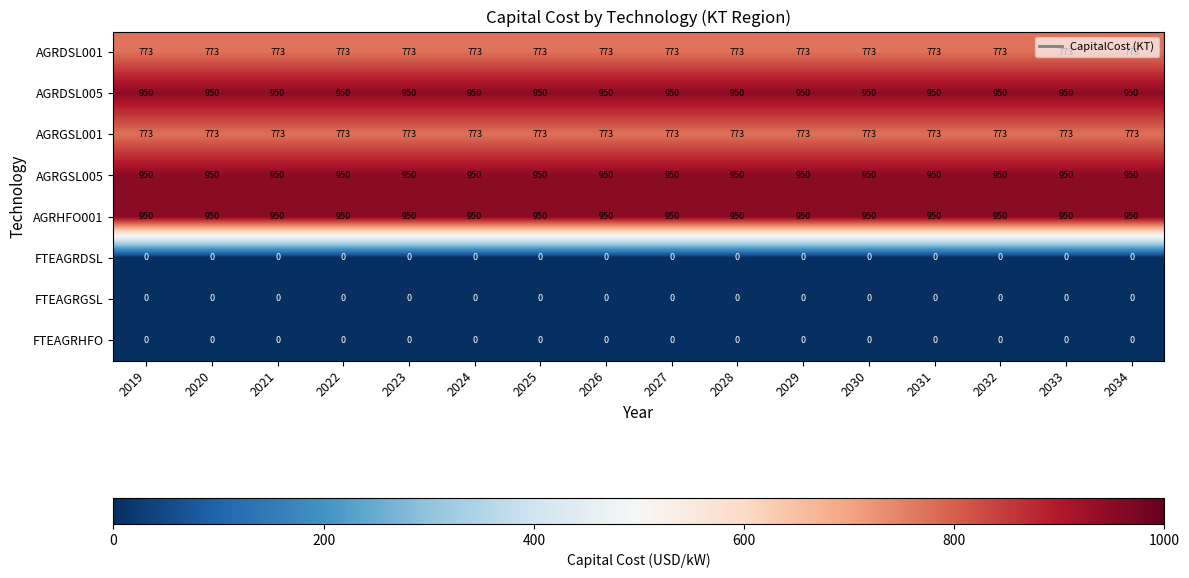

What is the sum of all AGRGSL005 values?

15200